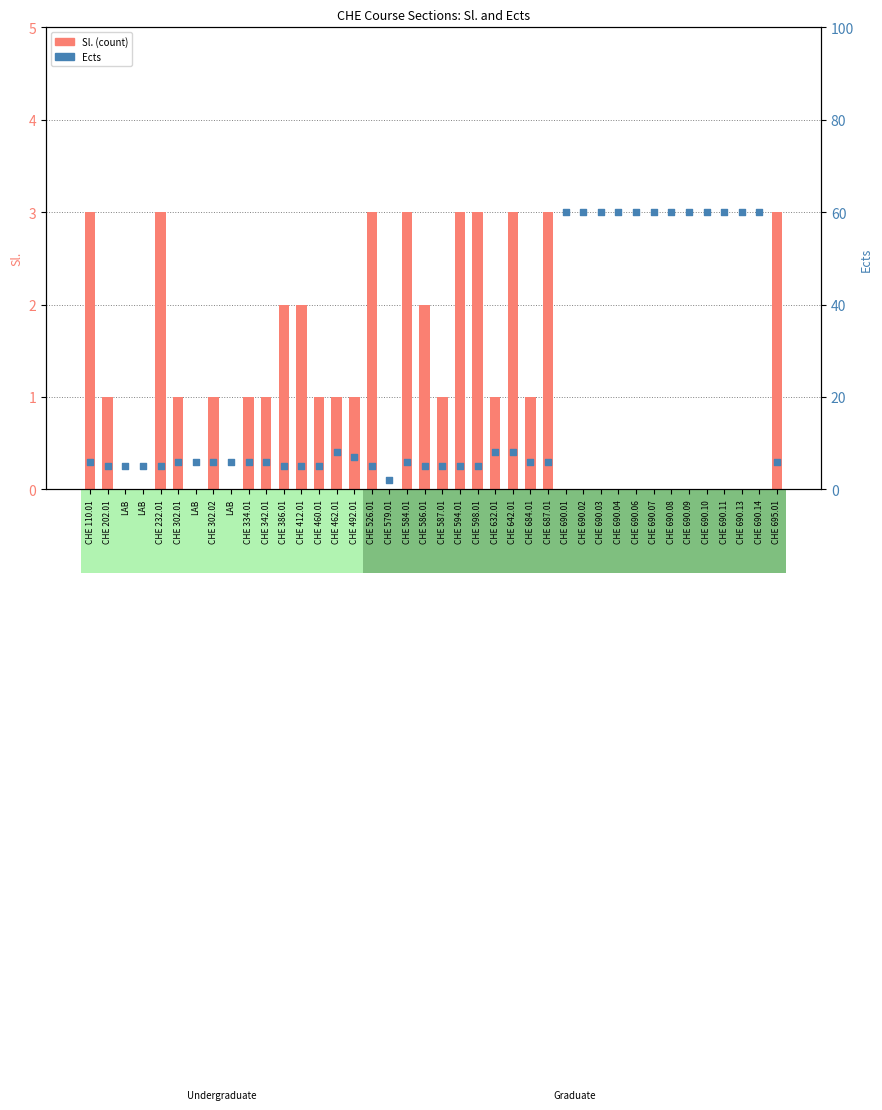

Which series reaches the minimum Y coordinate?

Sl.